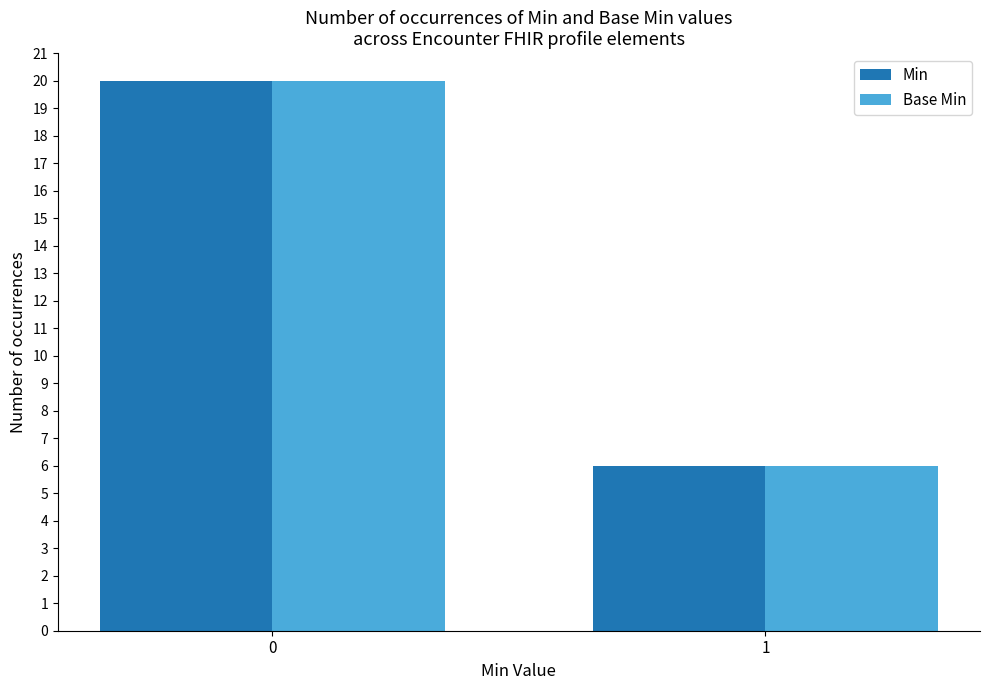

Rank the categories by Min value from highest to lowest.

0, 1